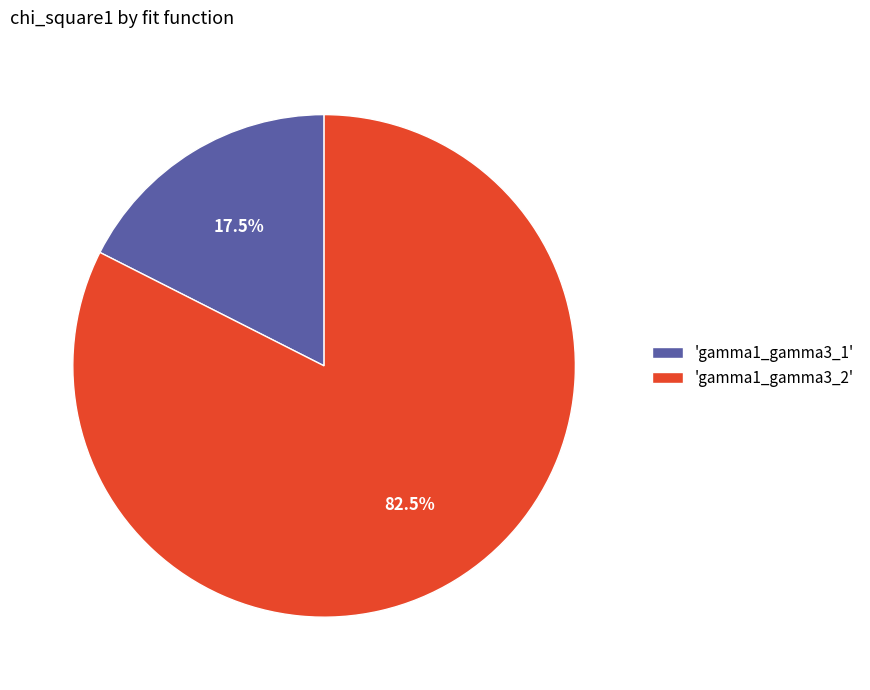

Which slice is the smallest?

'gamma1_gamma3_1'